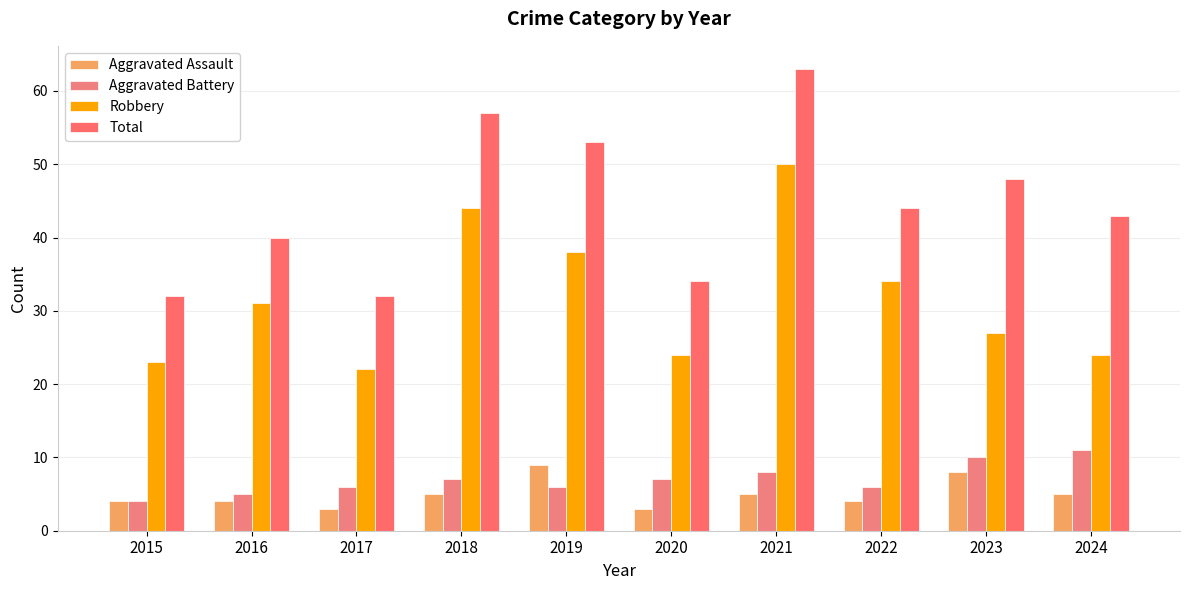

Which series has the largest total across all categories?

Total